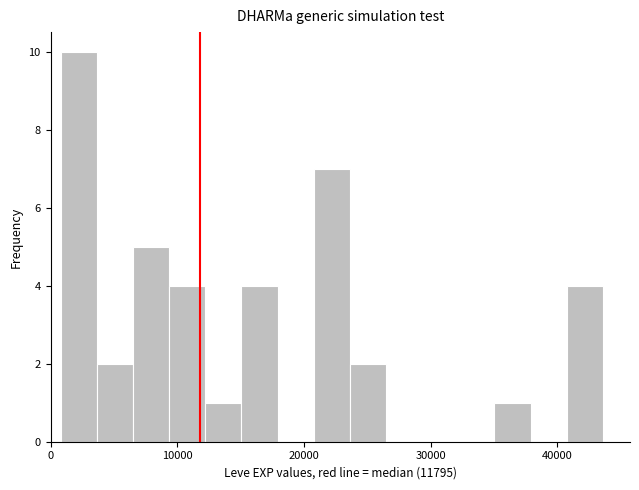

Read against the x-axis, roughly where is the centre of the tallest bar?

2000